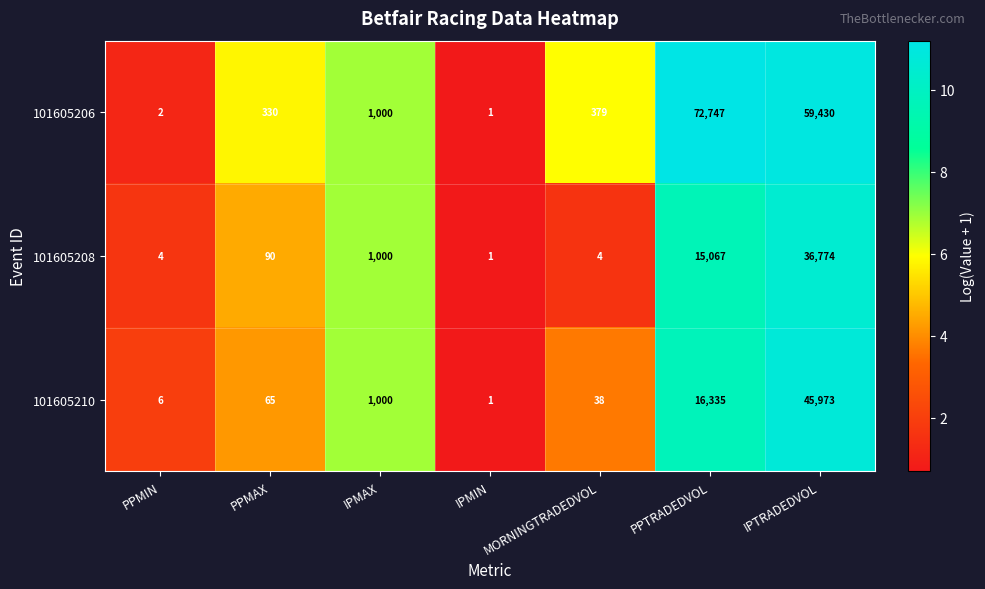

True or false: 101605210 has a value of 38 at MORNINGTRADEDVOL.

True